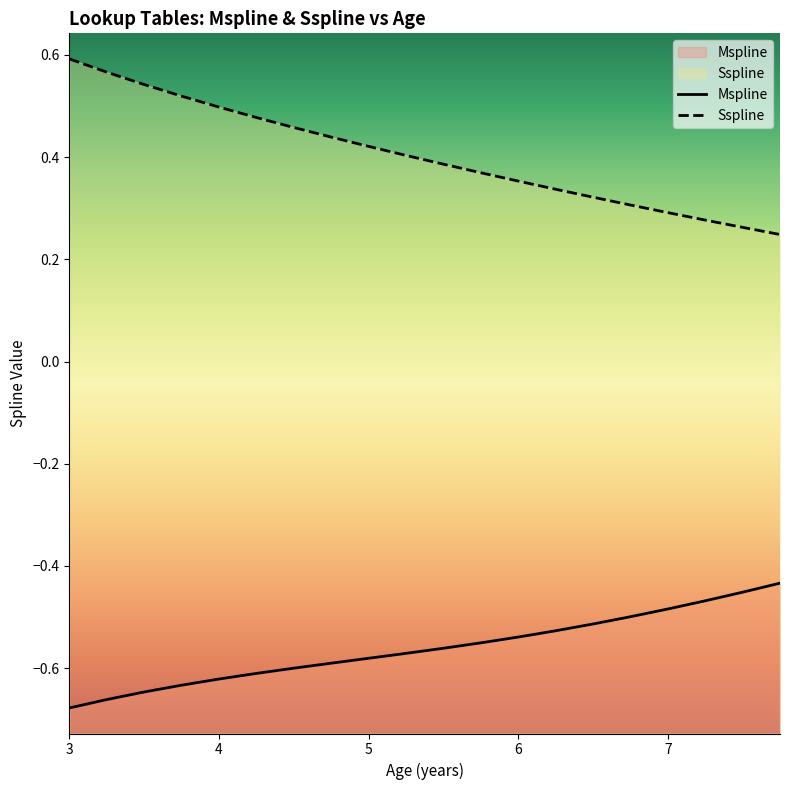

The value of Sspline at 3.5 is 0.9. True or false?

False